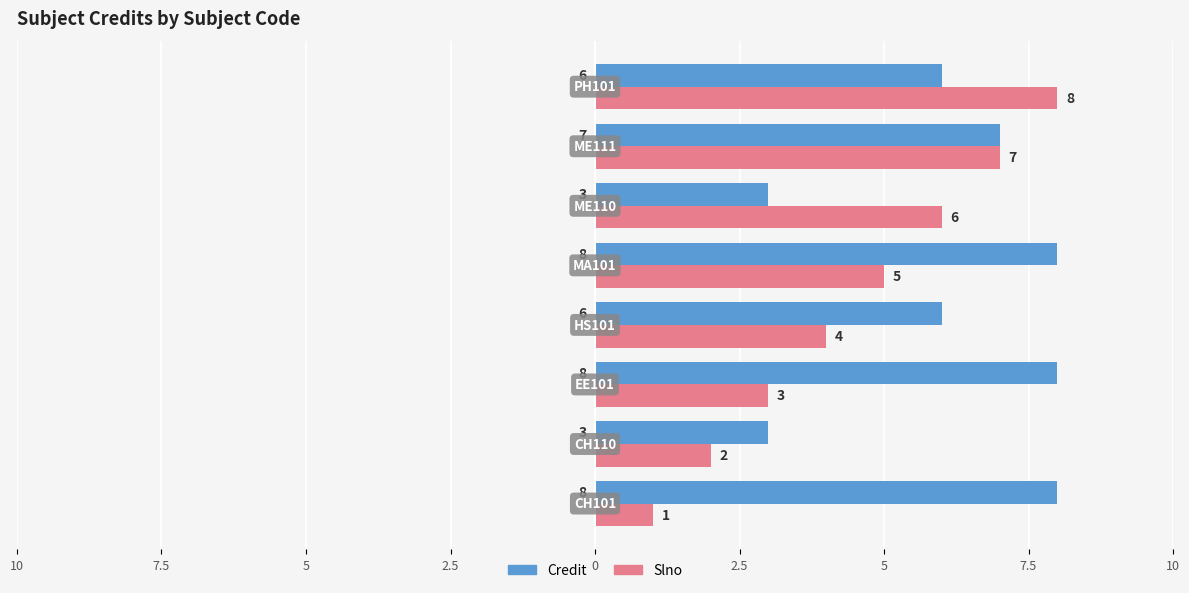

What are all the series names shown in the legend?

Credit, Slno